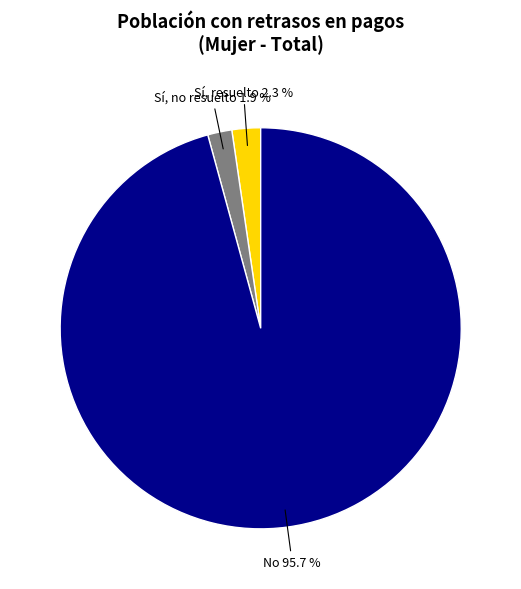

True or false: Sí, resuelto accounts for 2% of the total.

True